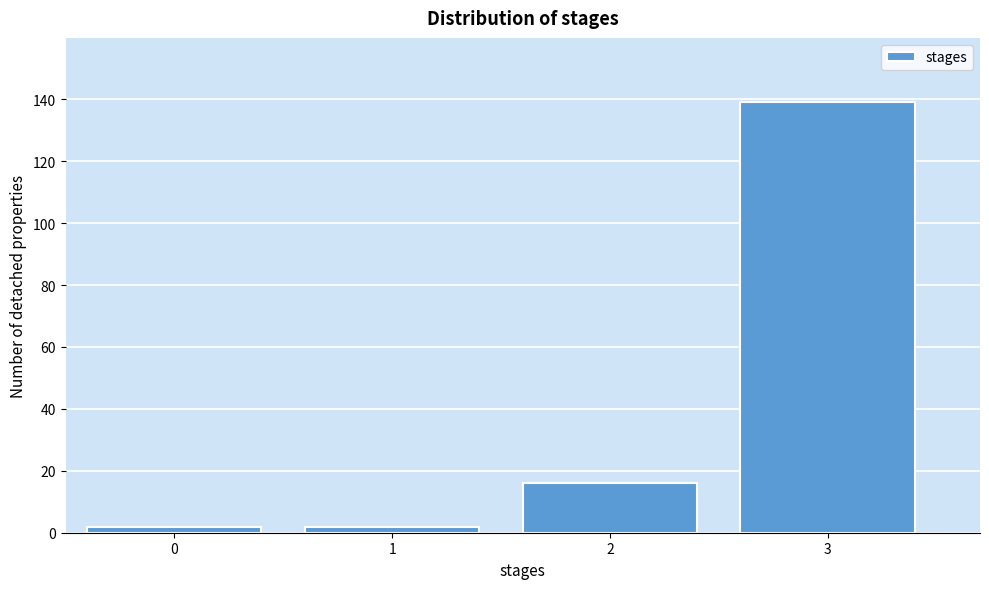

Reading left to right, extract all data points from this chart.

0=2	1=2	2=16	3=139